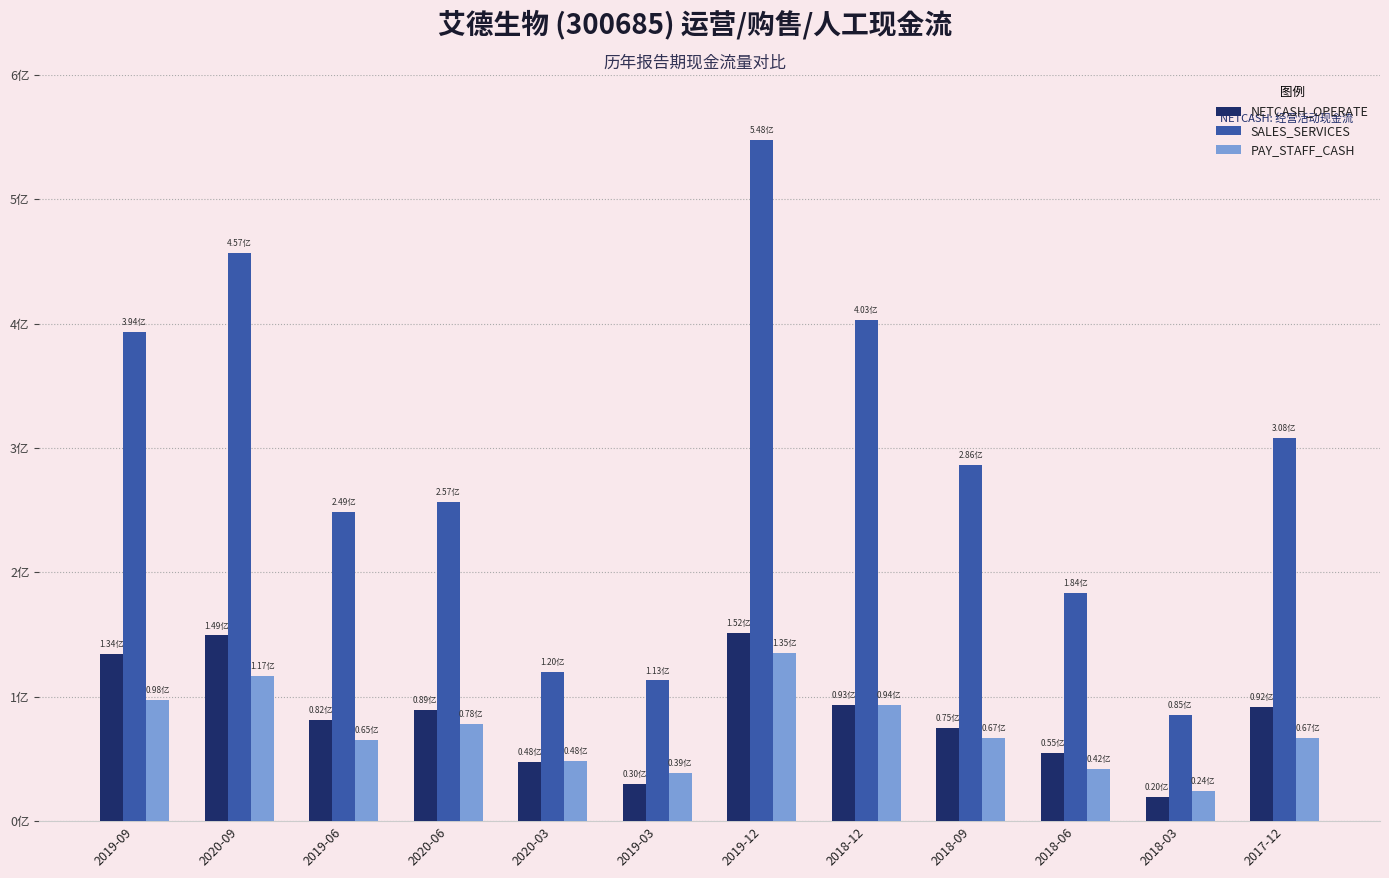

What is the minimum value for SALES_SERVICES?

85310716.3